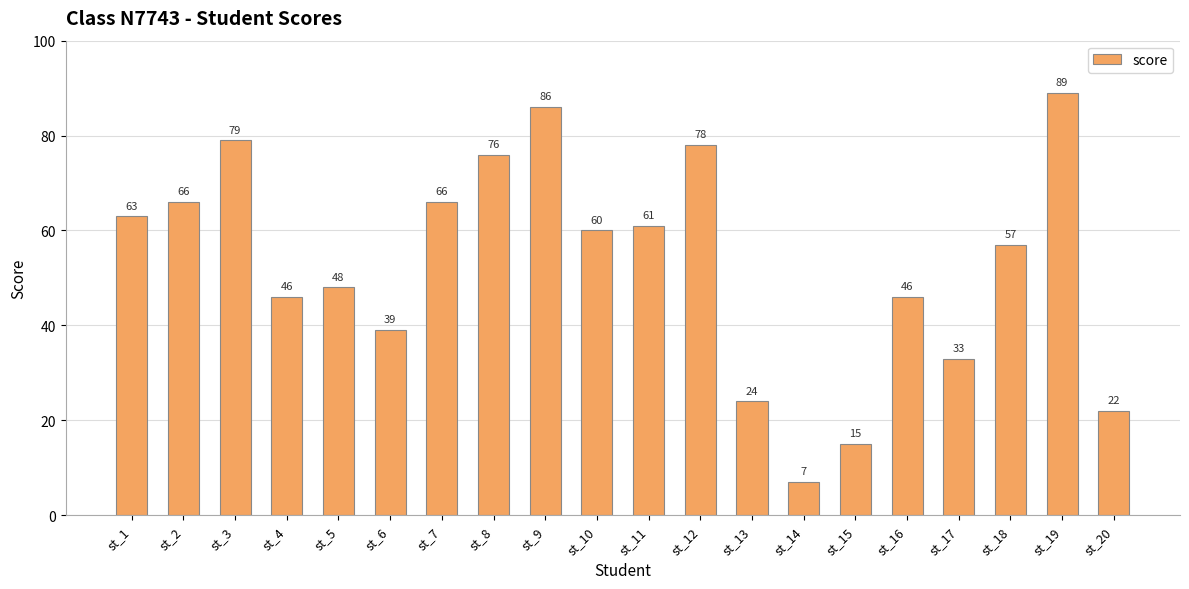

Is it true that the value at st_4 is 46?

True